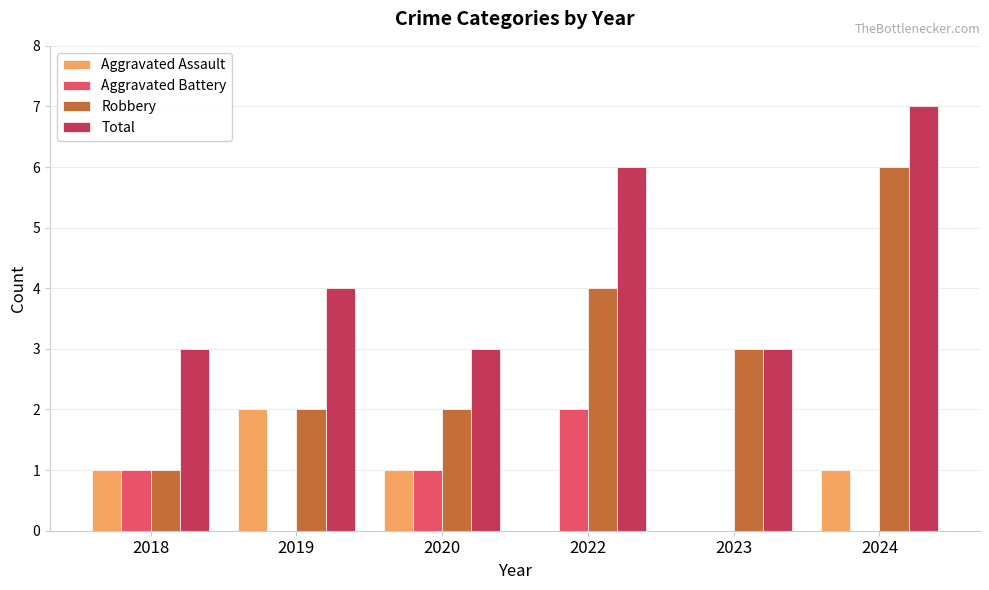

What is the sum of the Total values at 2022 and 2018?

9